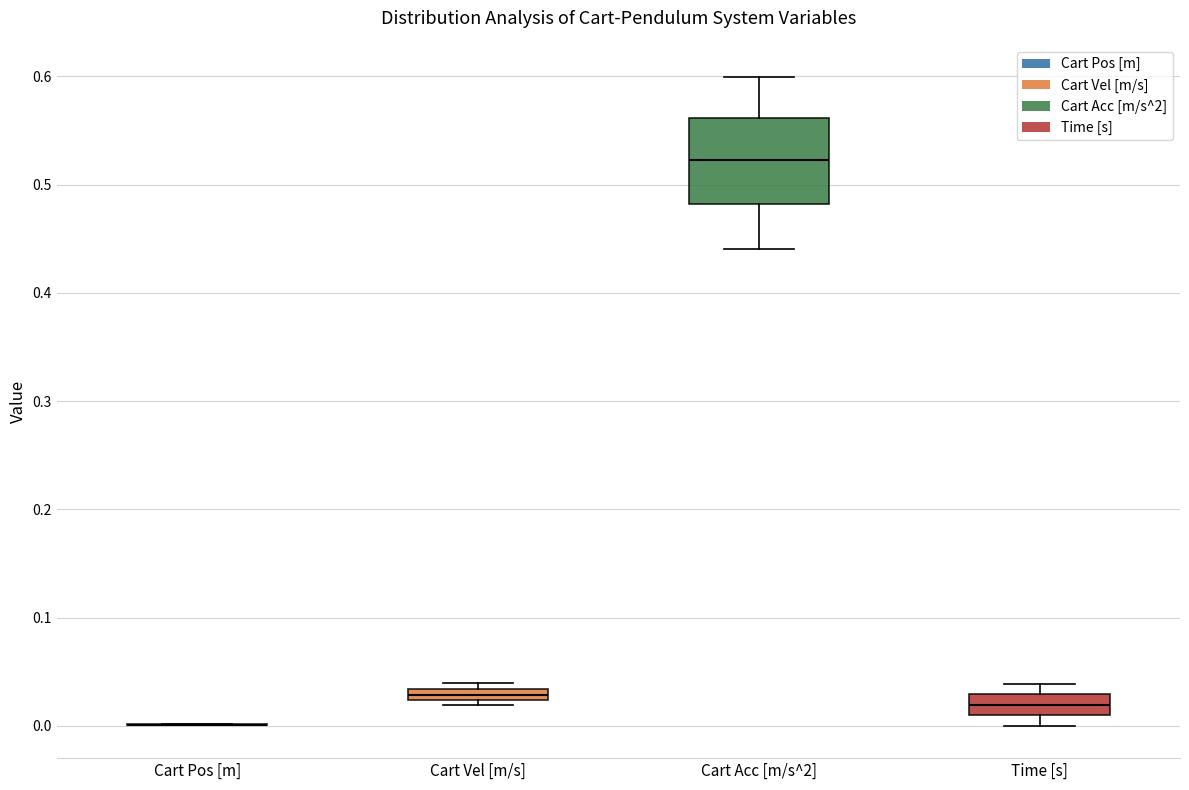

Which box is the tallest, from its lower edge to its upper edge?

Cart Acc [m/s^2]